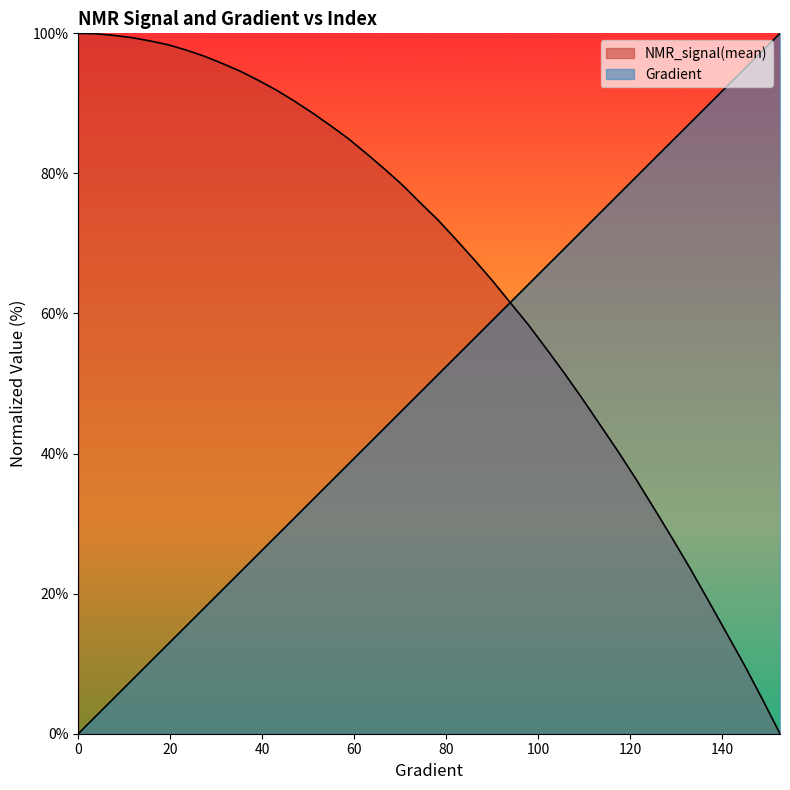

Between 125.24461839530338 and 39.138943248532286, which is larger?

125.24461839530338